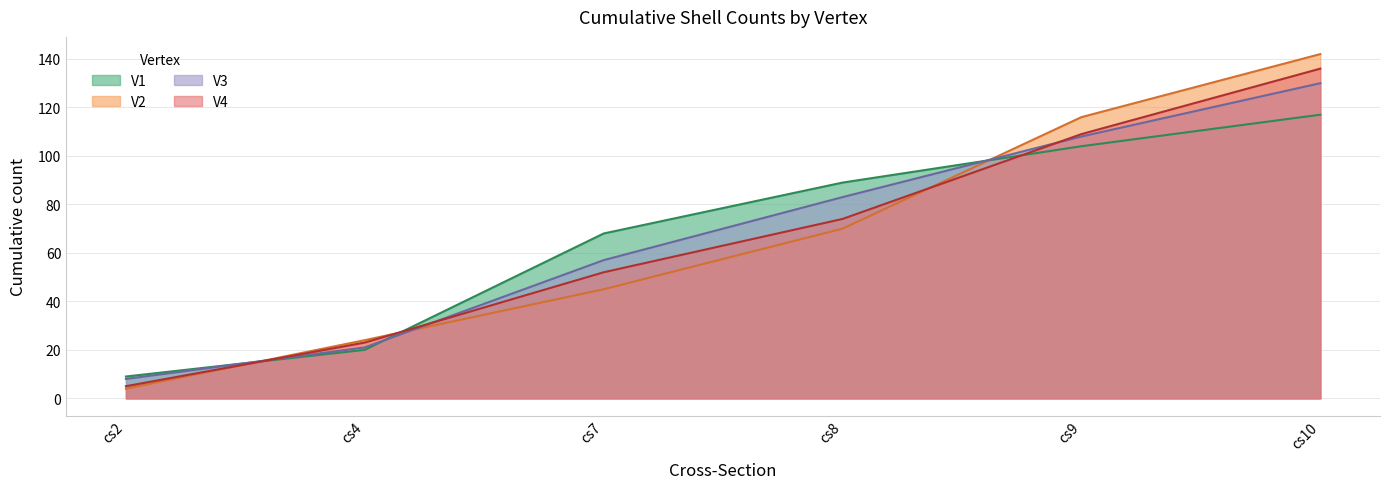

What is the value of the V4 point at the 1st from the left?

5